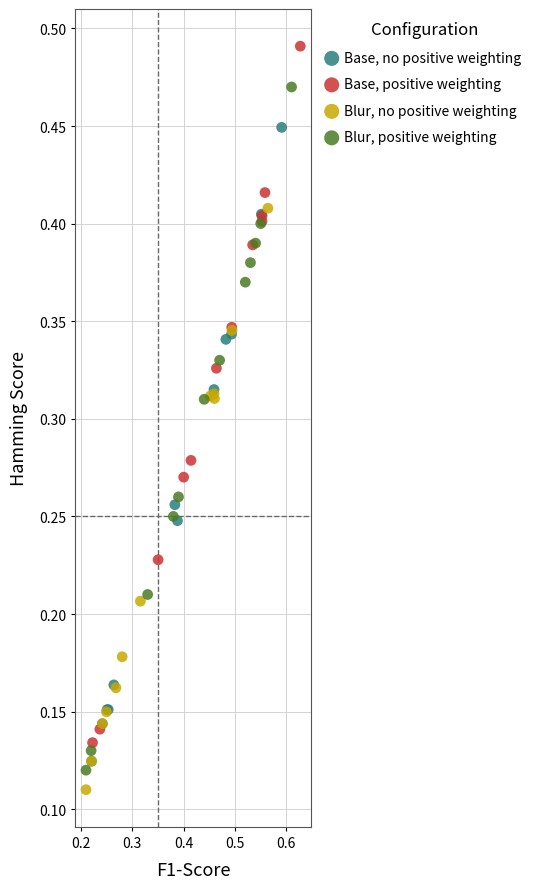

Which series has the largest Y range (max minus min)?

Base, positive weighting